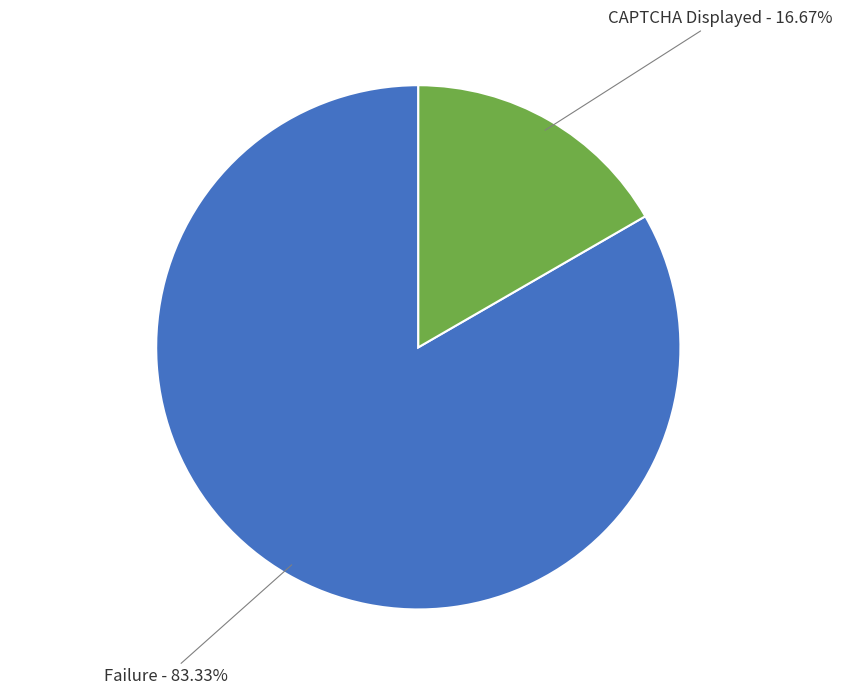

Is it true that Failure is 83% of the pie?

True